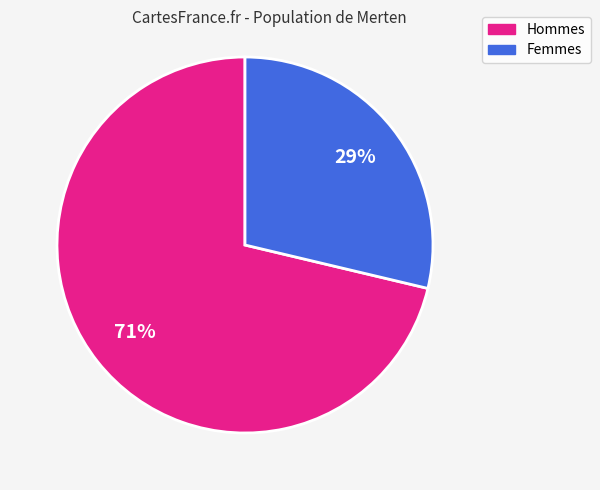

How many slices are in this pie chart?

2